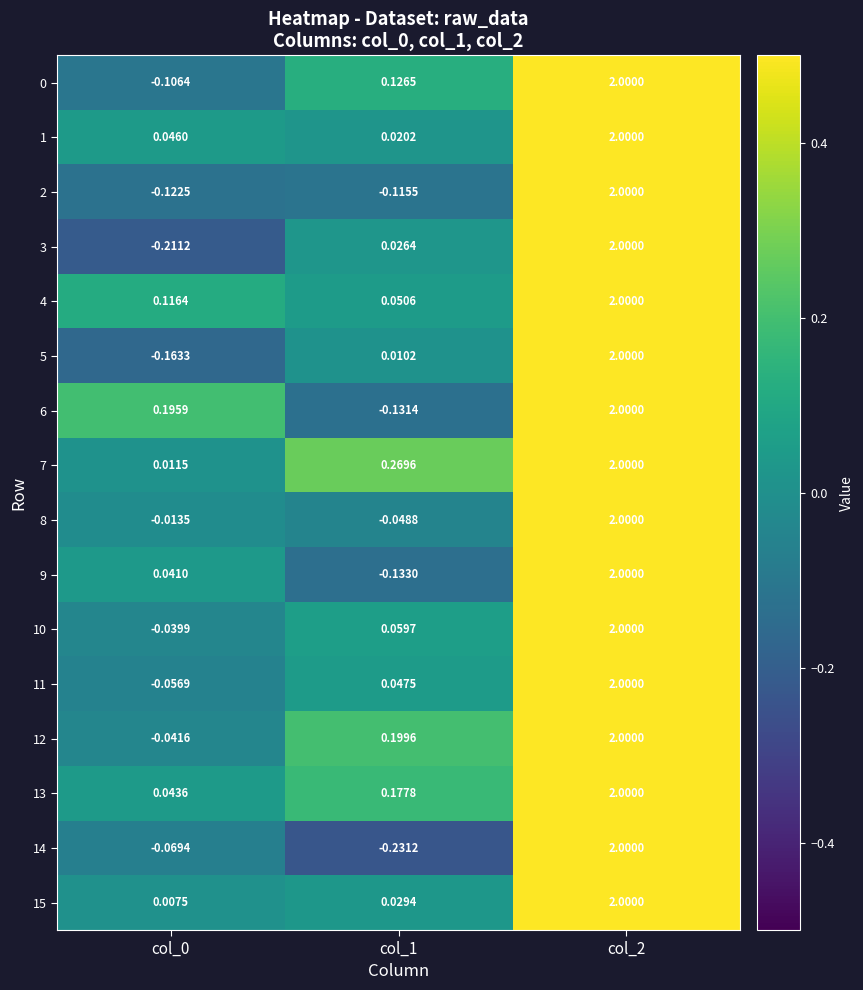

Is the value of 12 at col_1 greater than the value of 1 at col_1?

Yes